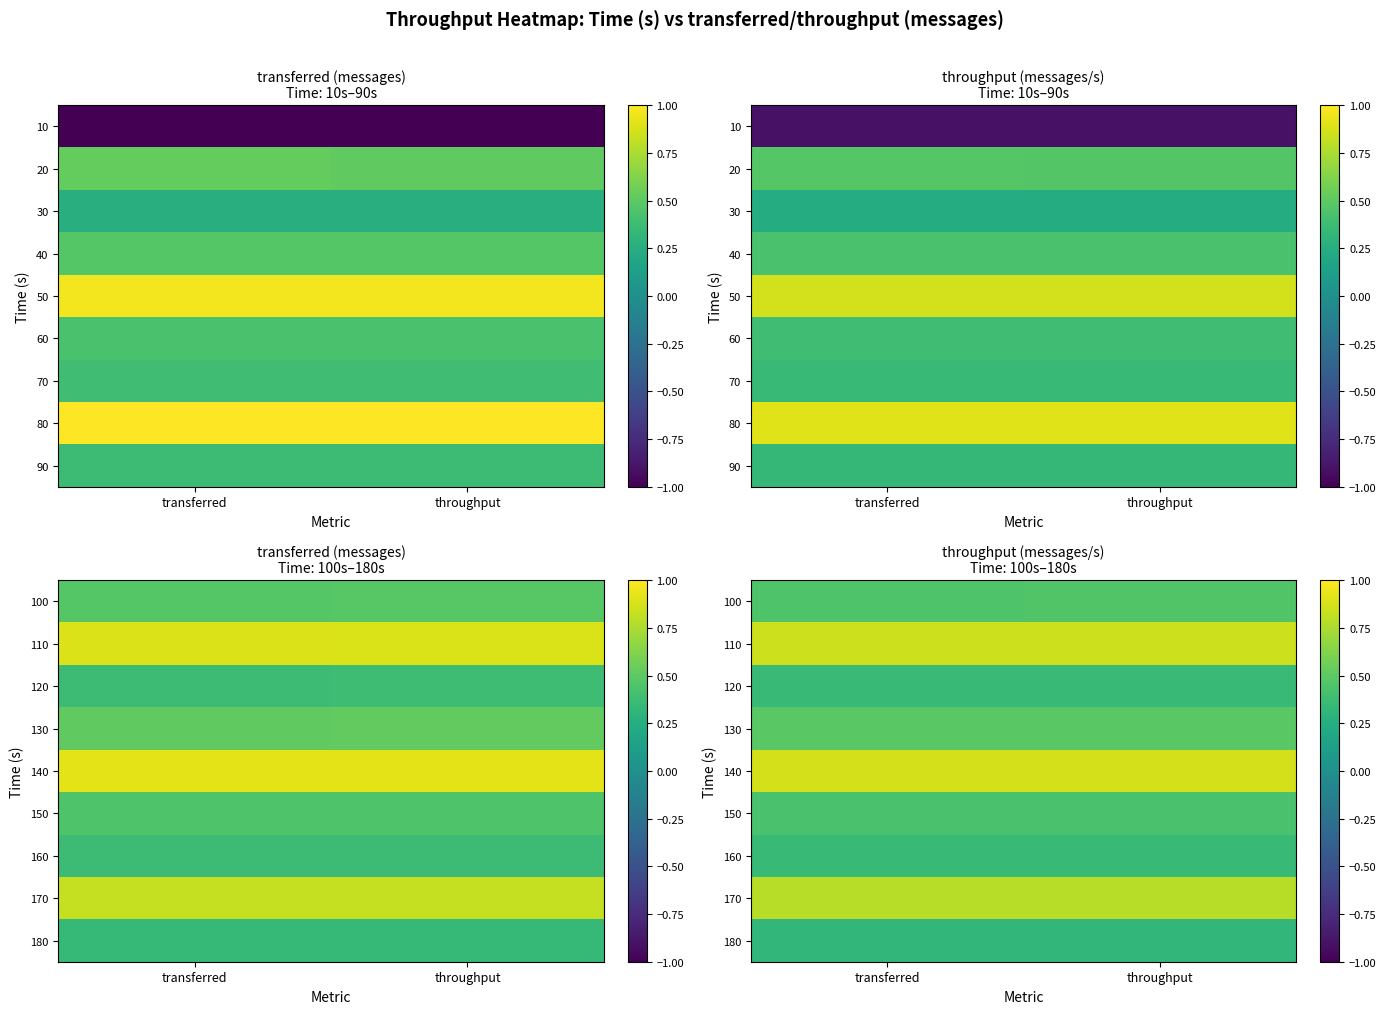

Is the value of 160 at throughput greater than the value of 140 at throughput?

No